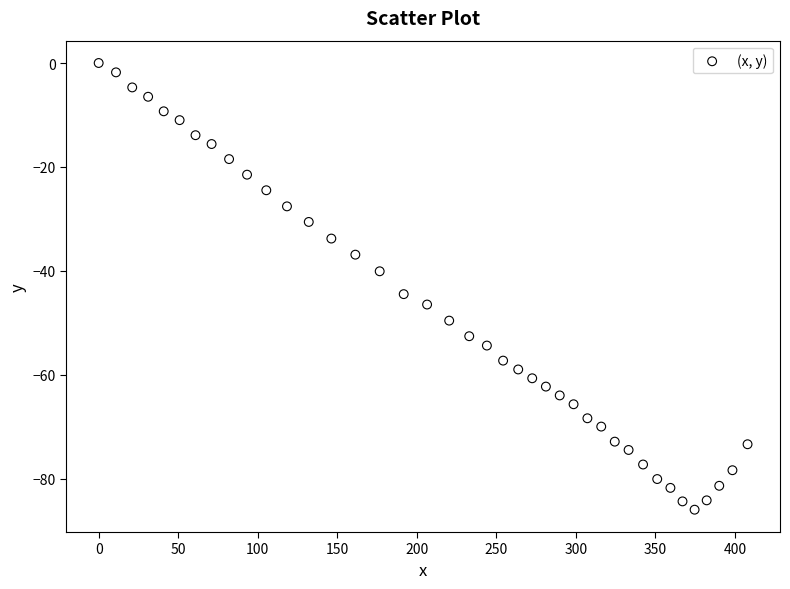

What Y value in the scatter plot is closest to -43?

-44.5